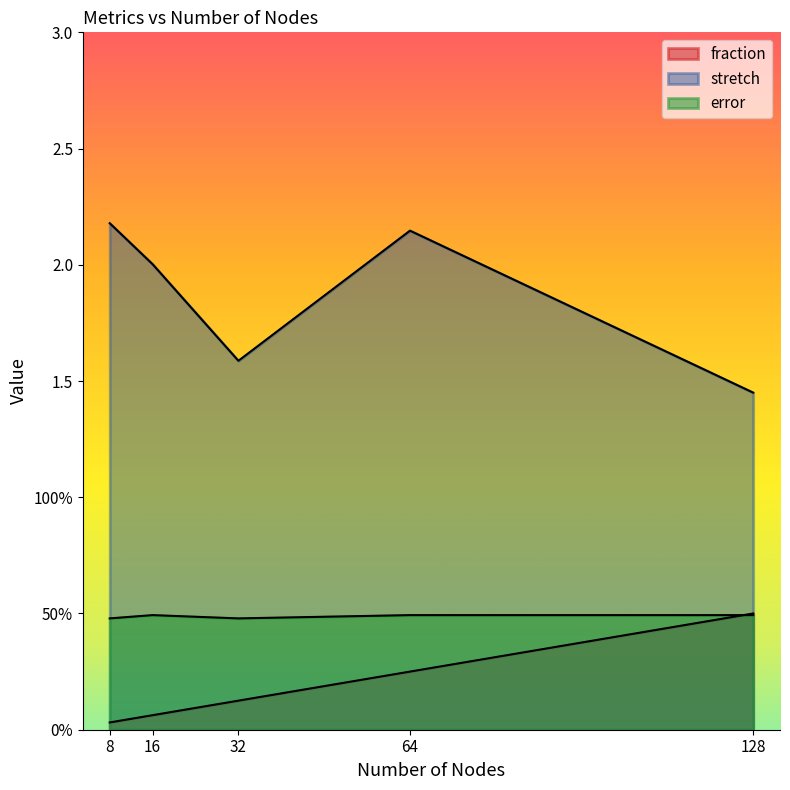

Reading right to left, extract all data points from this chart.

fraction: 0.5	0.2	0.1	0.1	0.0
stretch: 1.5	2.1	1.6	2.0	2.2
error: 0.5	0.5	0.5	0.5	0.5